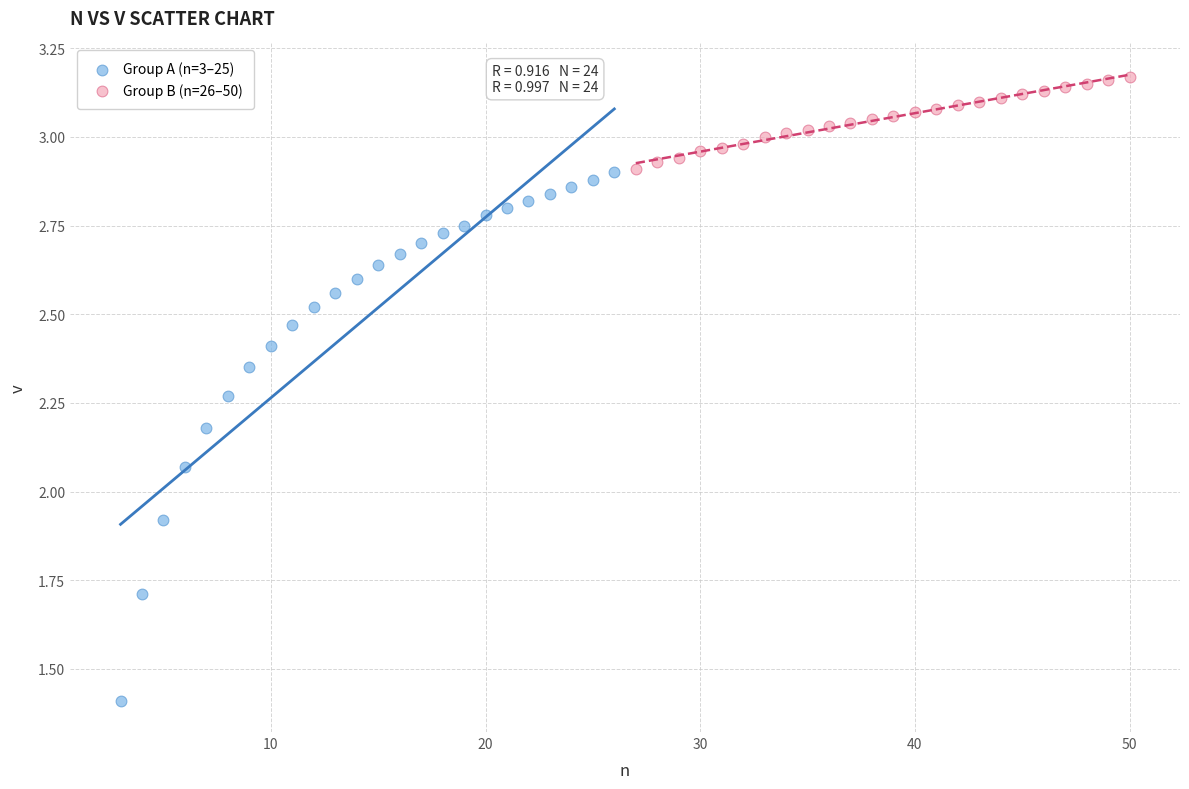

Which series has the widest spread of Y values?

Group A (n=3–25)